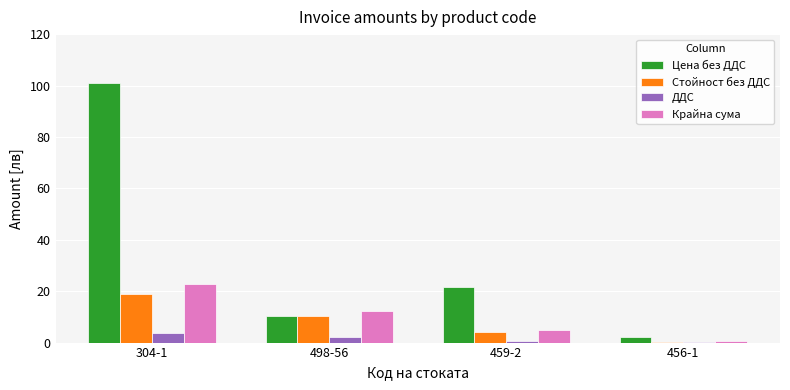

At which category does the chart reach its peak across all series?

304-1